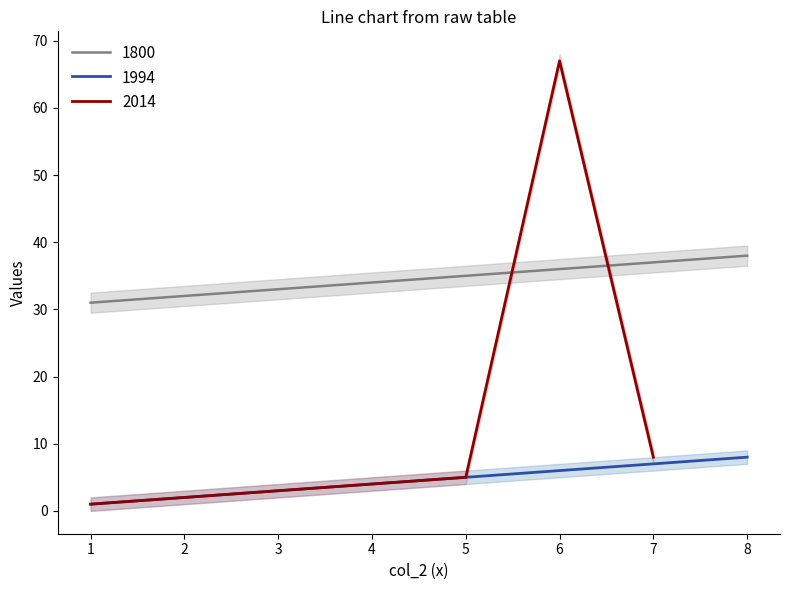

At which category does 1994 reach its first local valley?

1